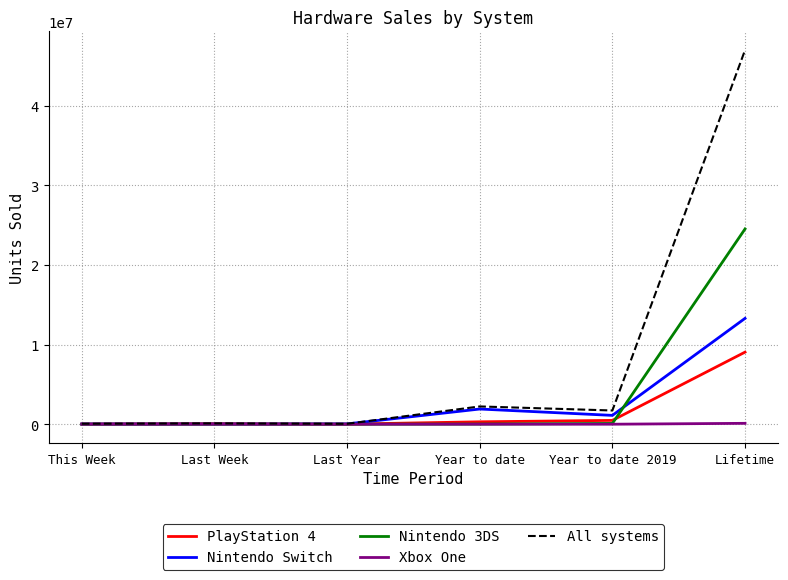

How many values in the Nintendo Switch series are below 1110512?

3